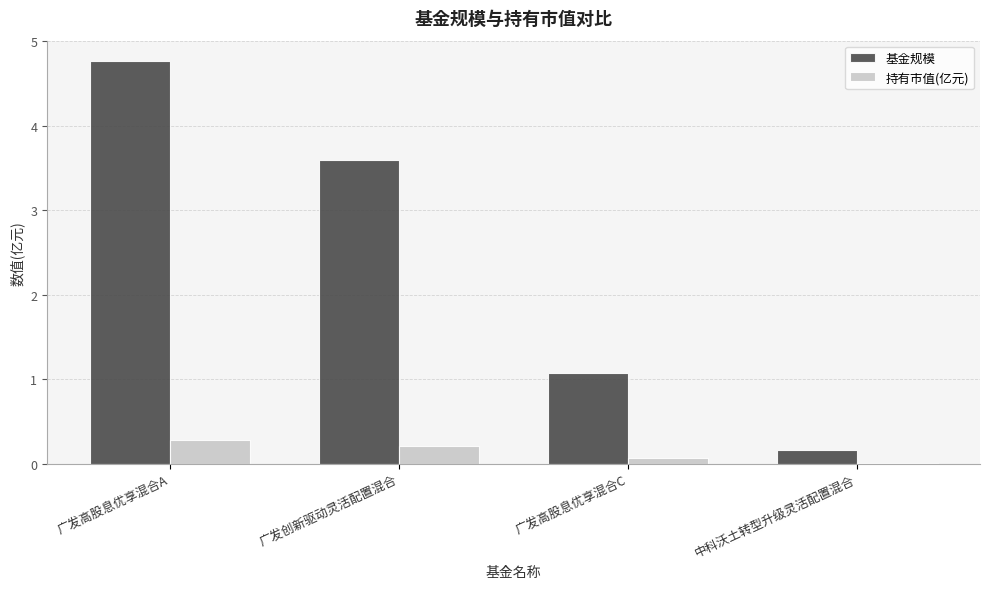

Is the value of 持有市值(亿元) at 中科沃土转型升级灵活配置混合 greater than the value of 基金规模 at 广发高股息优享混合C?

No